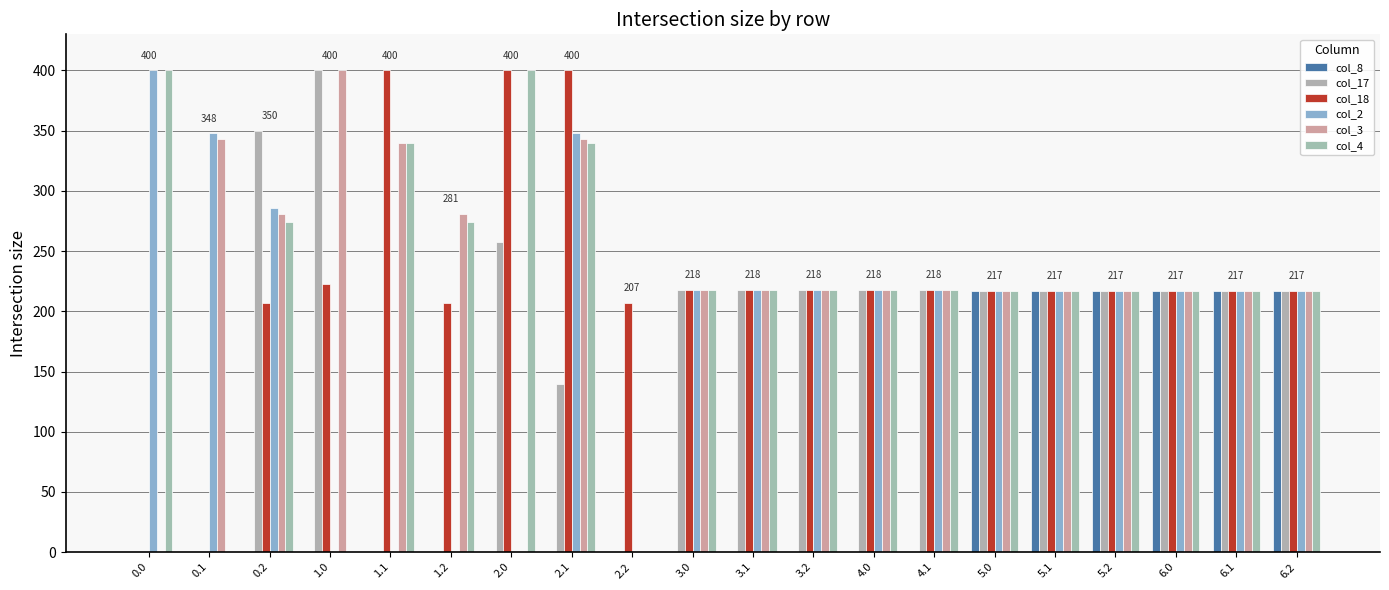

How many groups of bars are there?

20